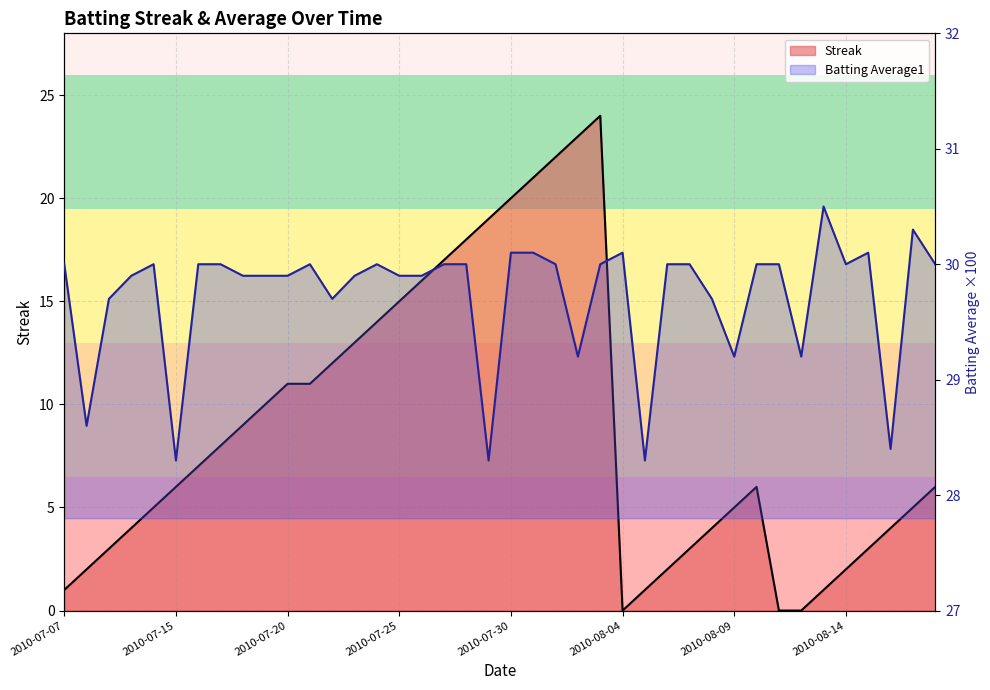

What is the difference between the second highest and minimum values in the Streak series?

23.0